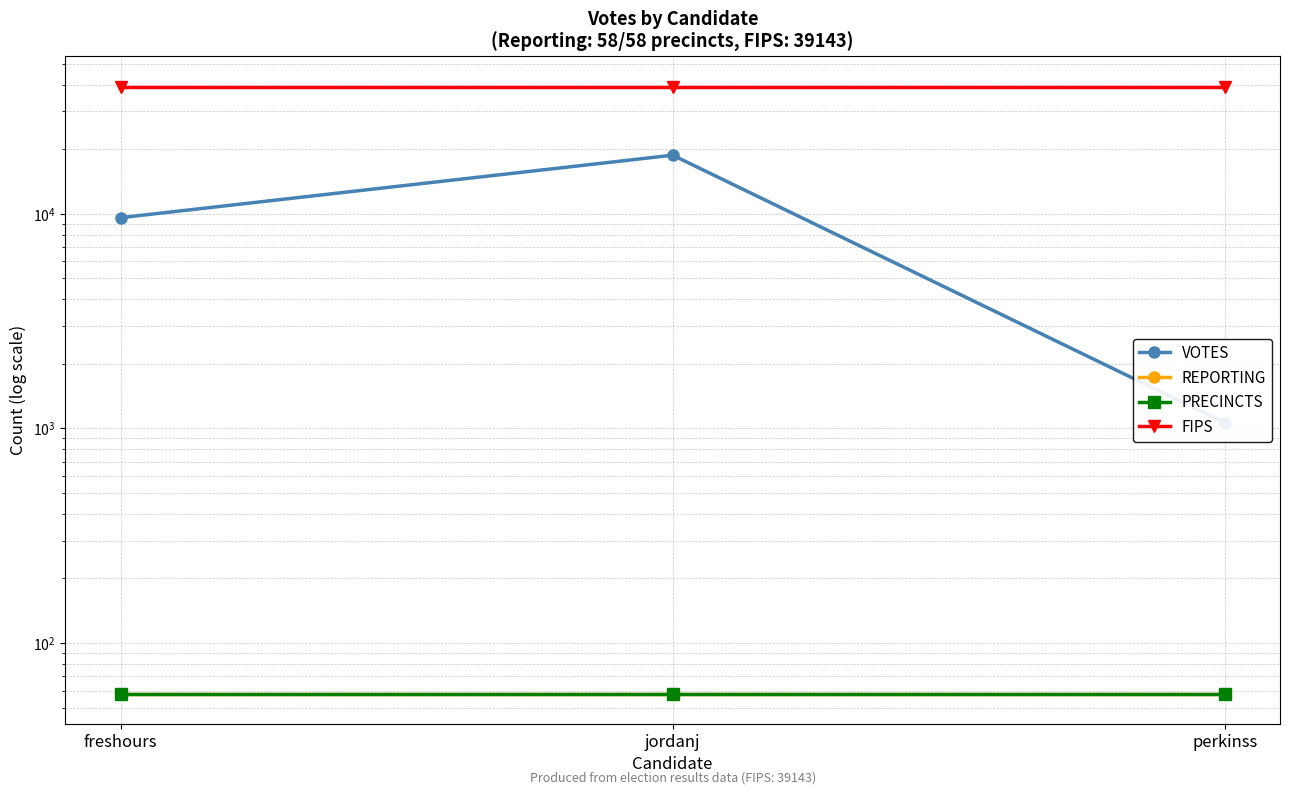

What is the sum of the FIPS values at jordanj and freshours?

78286